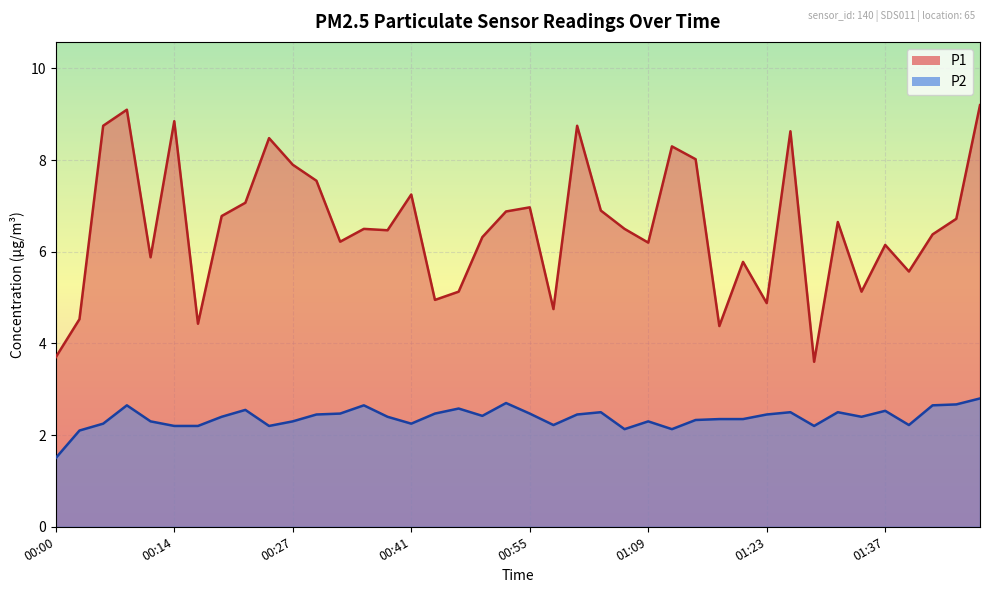

What is the label of the 33rd point from the left?

01:28